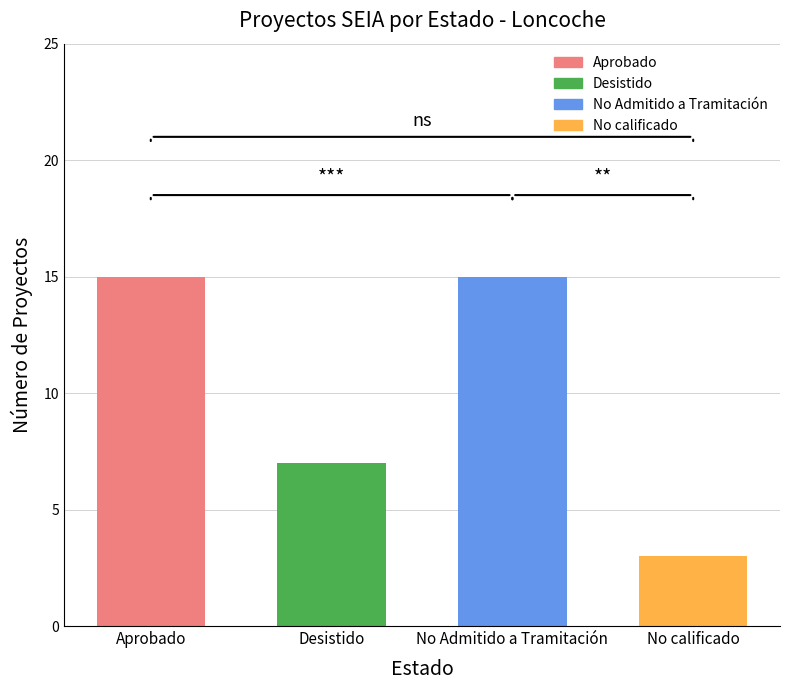

True or false: the data shows 23 at Aprobado.

False